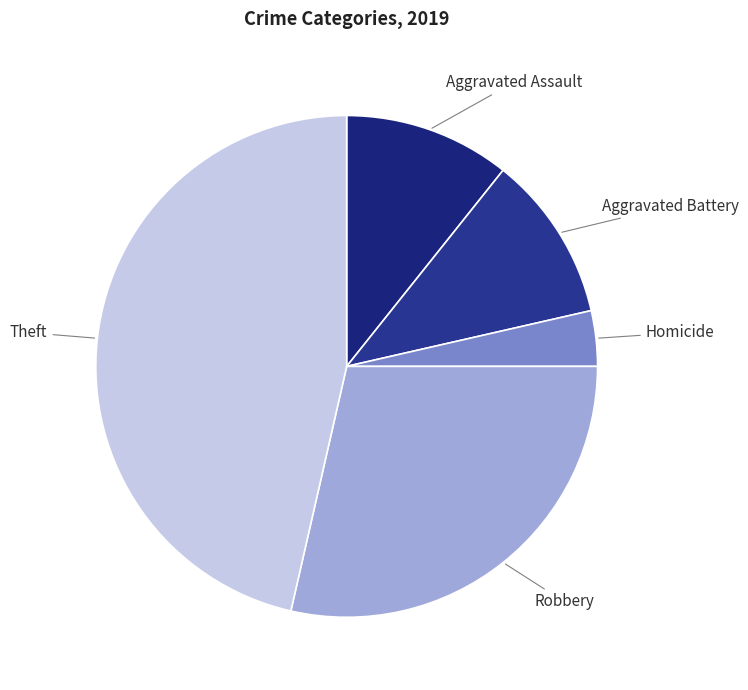

How many slices are in this pie chart?

5